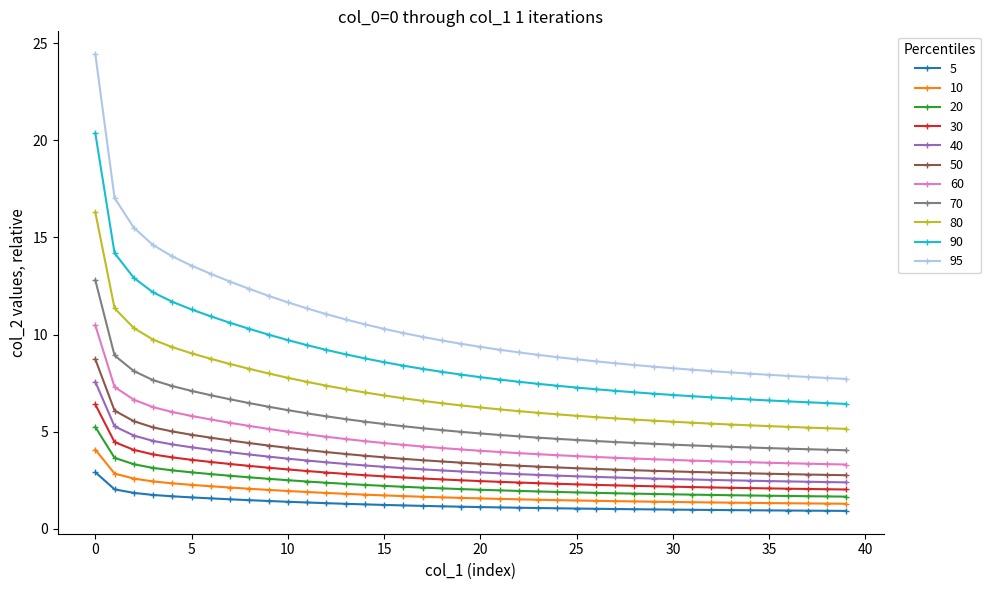

What is the value of the 40 point at the 1st from the left?

7.6